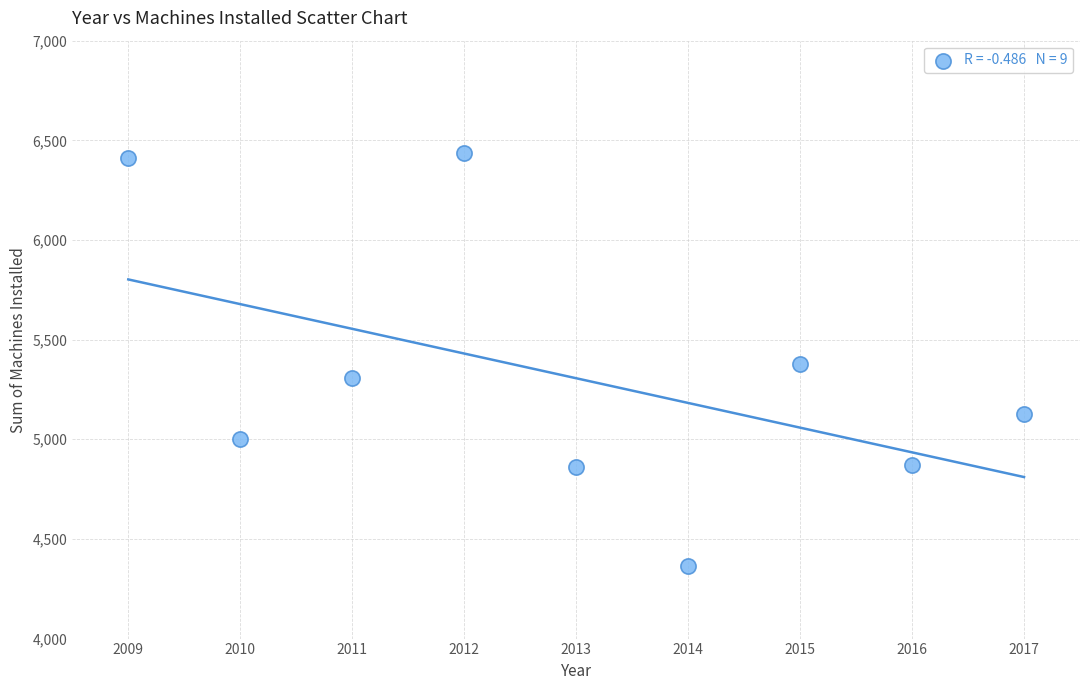

What is the range of X values (max minus min)?

8.0